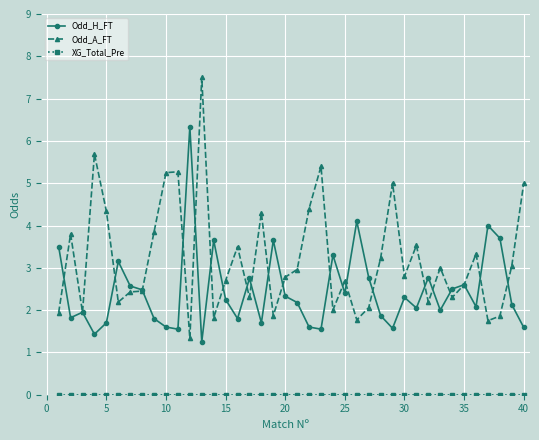

Which series has the largest total across all categories?

Odd_A_FT